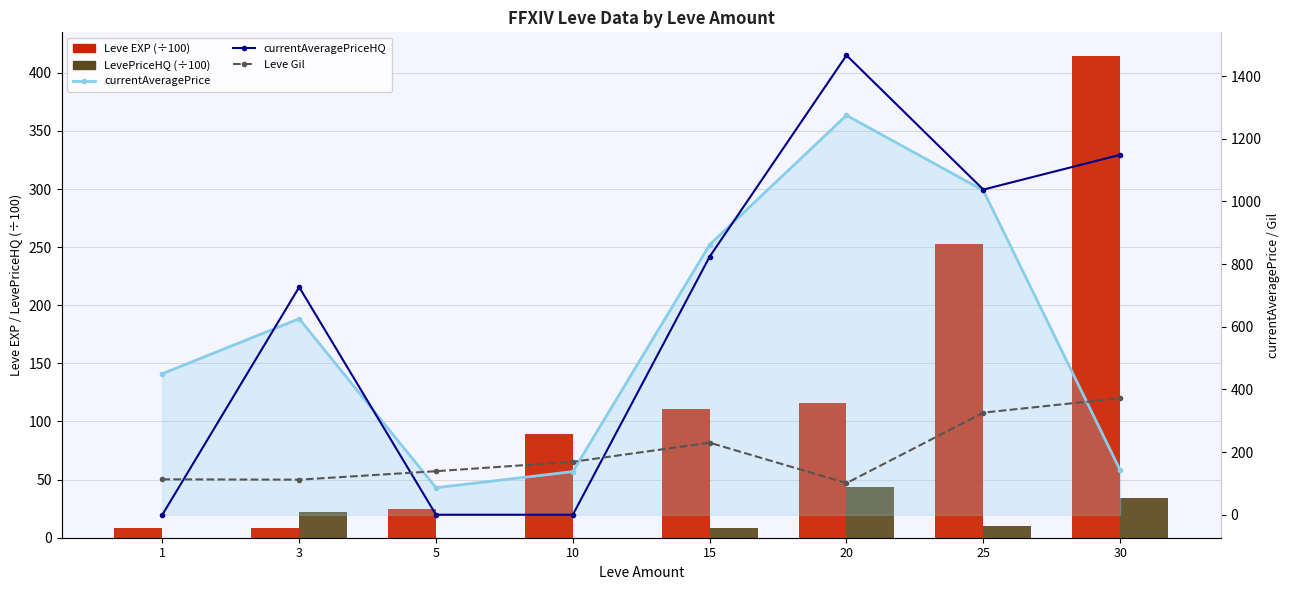

What is the sum of the currentAveragePrice values at 30 and 5?

228.6